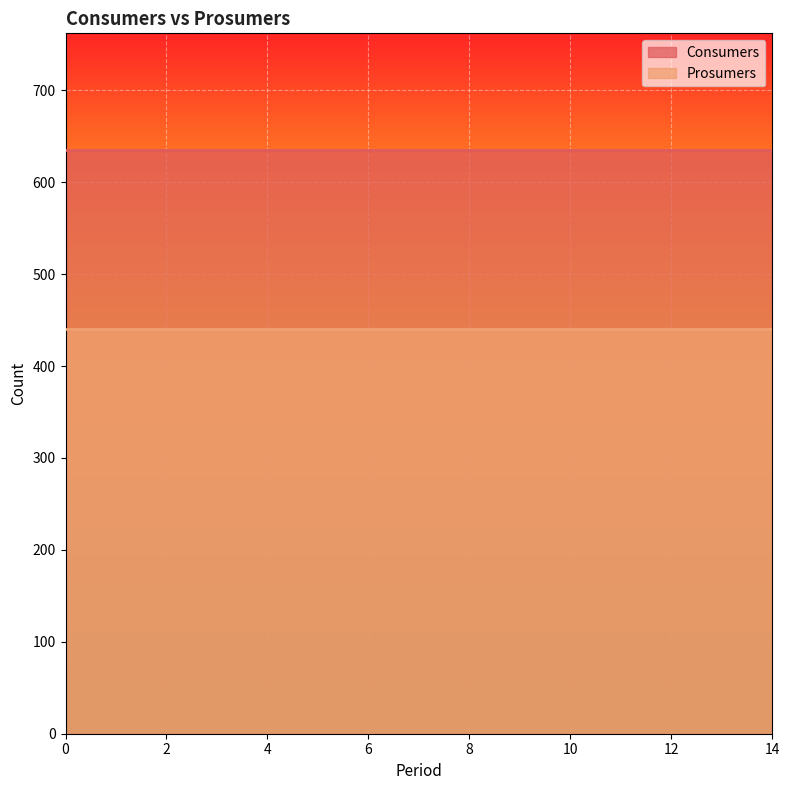

True or false: Consumers and Prosumers cross at least once.

False